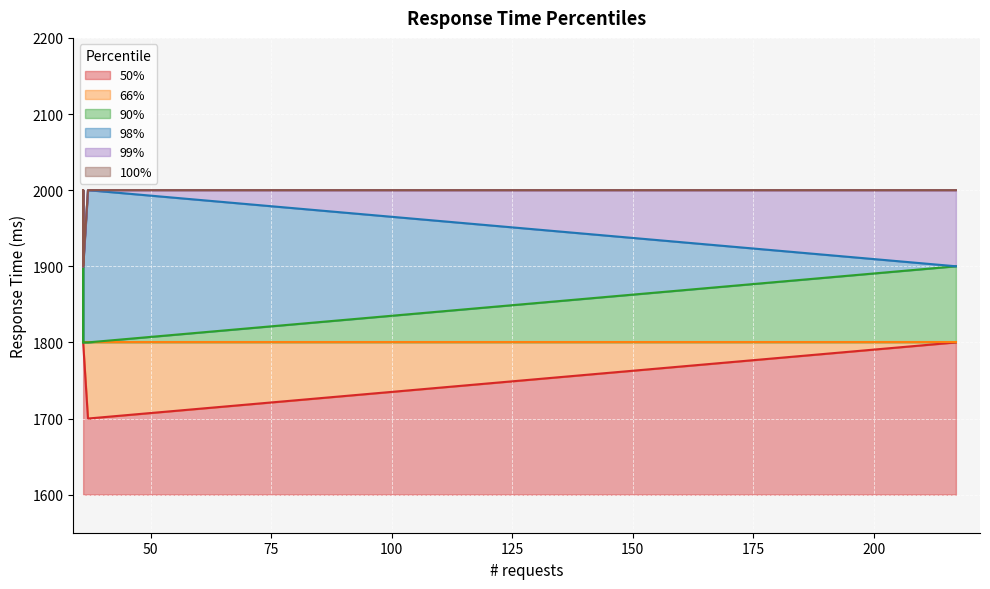

Which series has the largest total across all categories?

99%